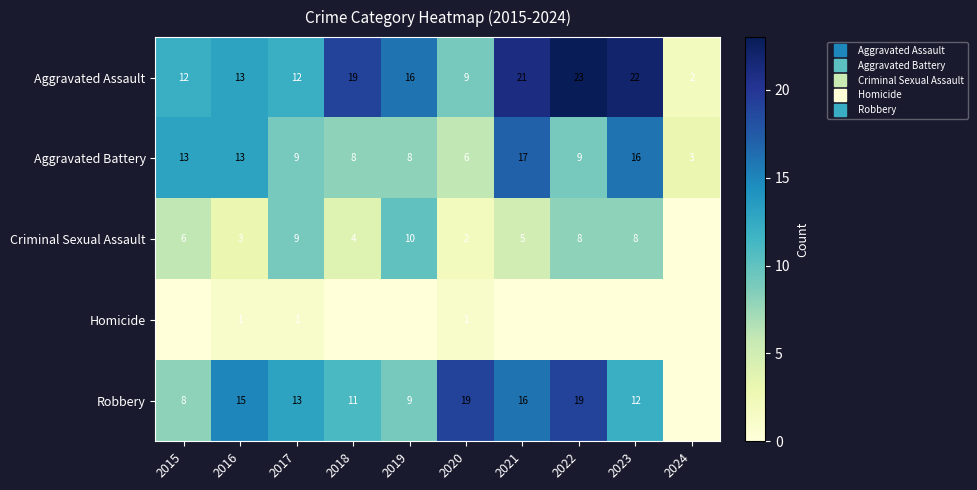

The value of Aggravated Assault at 2020 is 14. True or false?

False